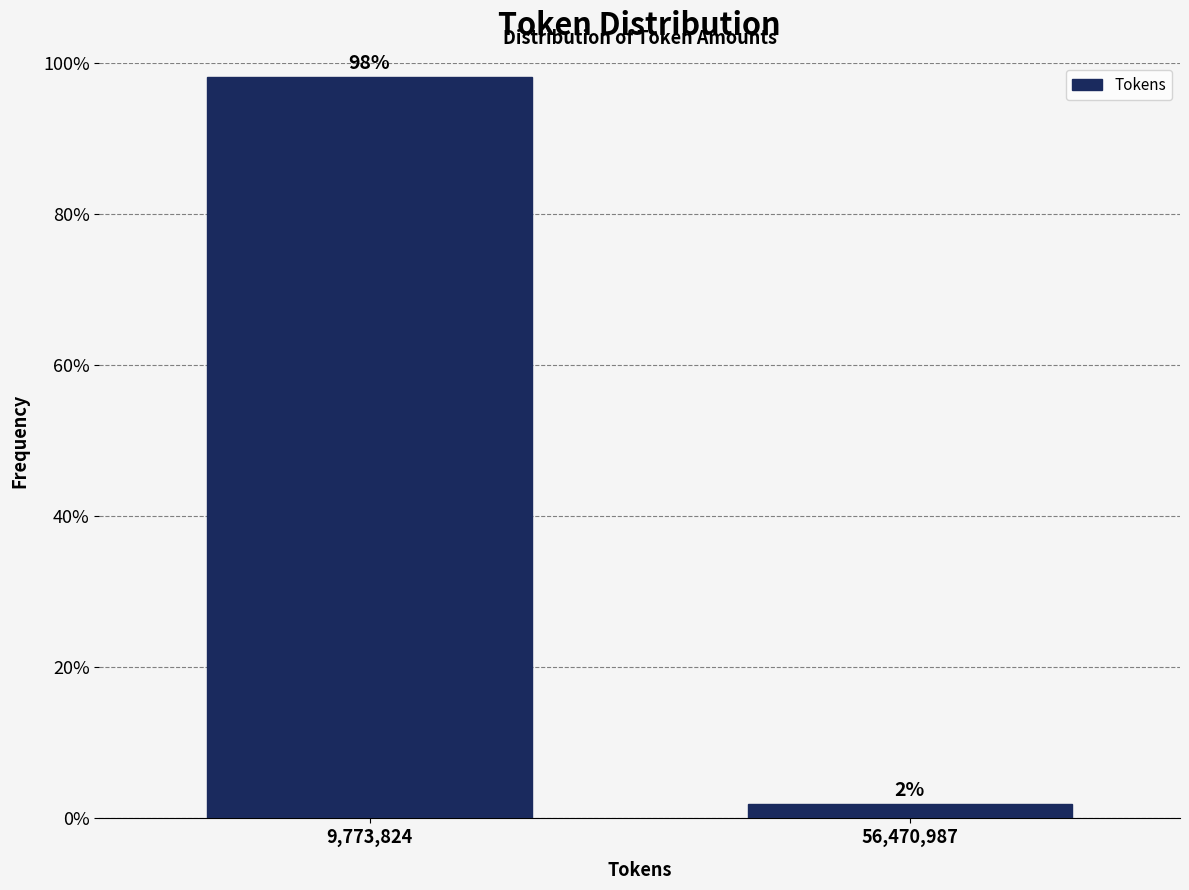

The chart shows a value of 169.1 at 9,773,824. True or false?

False